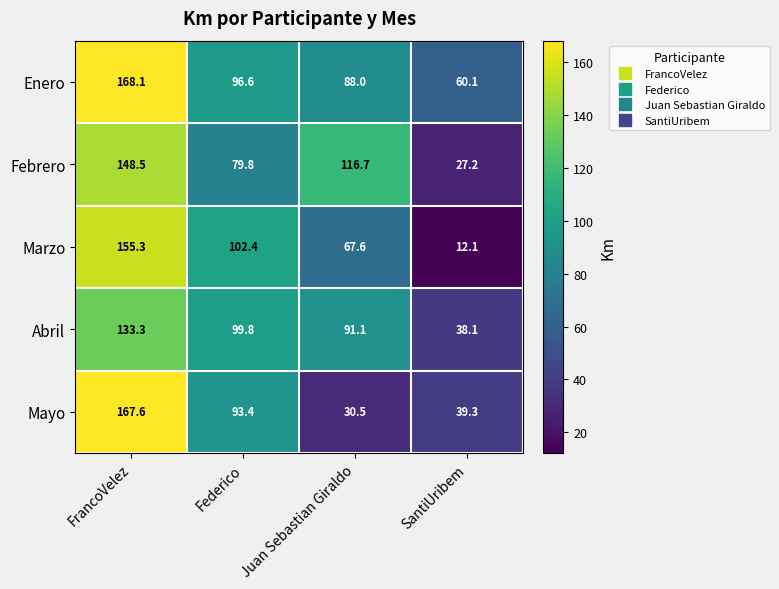

Count the number of categories in the chart.

4